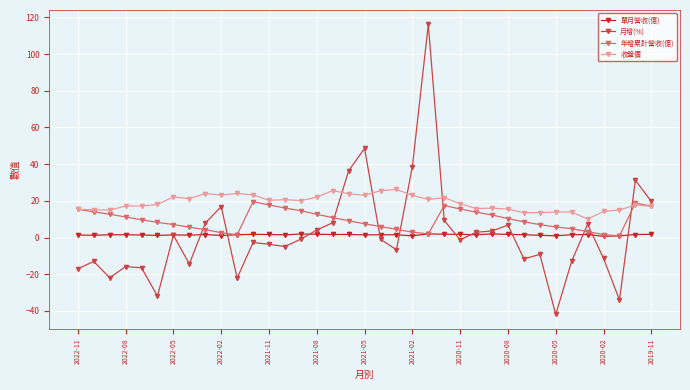

What is the sum of all 單月營收(億) values?

55.9